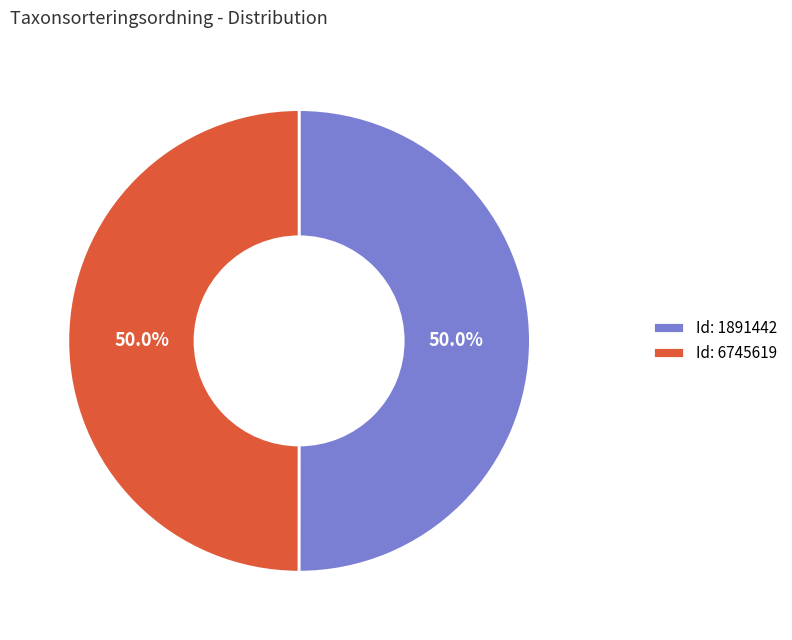

How much of the chart is everything except Id: 6745619?

50.0%